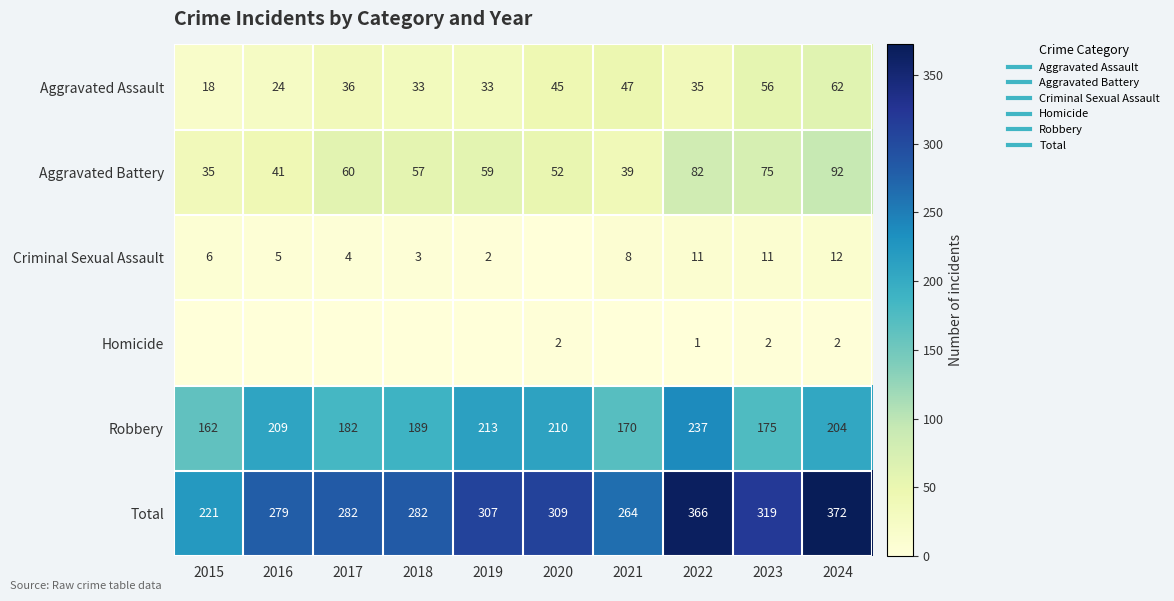

At how many categories does at least one series exceed 104?

10